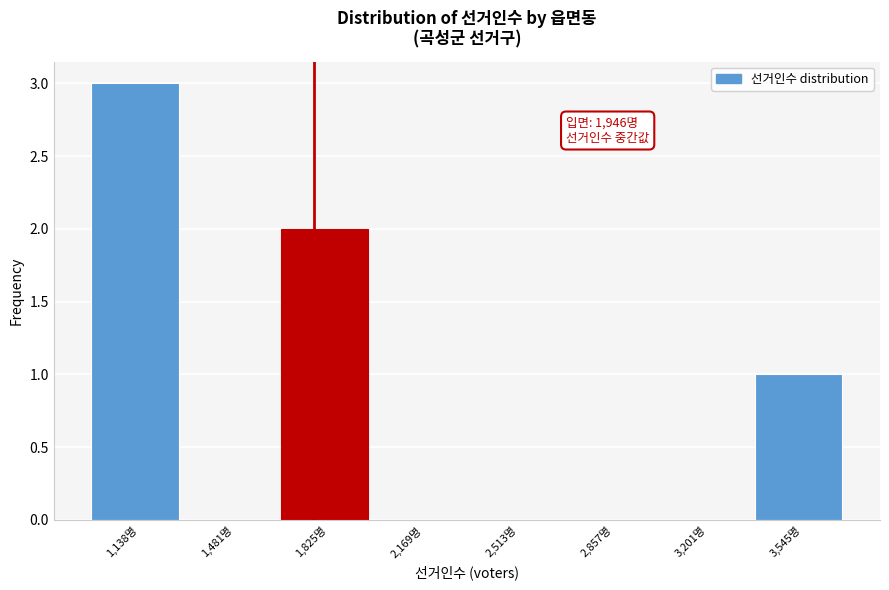

Reading right to left, extract all data points from this chart.

3,545명=1	3,201명=0	2,857명=0	2,513명=0	2,169명=0	1,825명=2	1,481명=0	1,138명=3